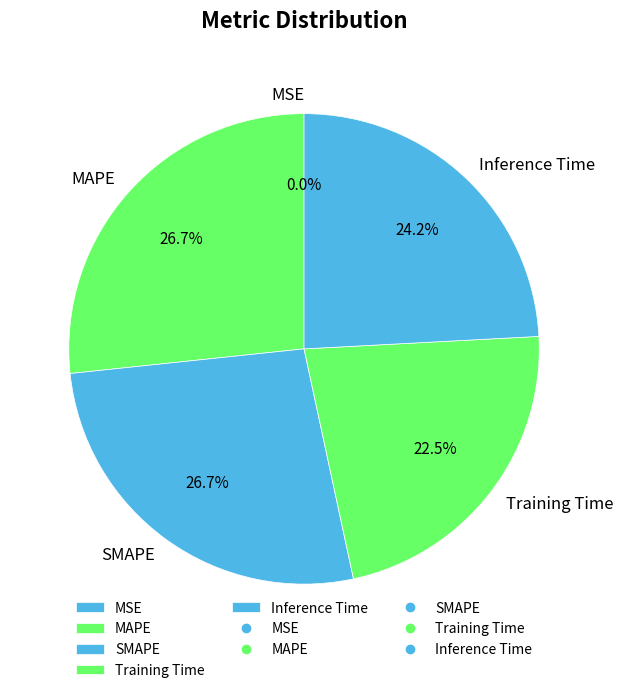

How much of the chart is everything except Inference Time?

75.8%